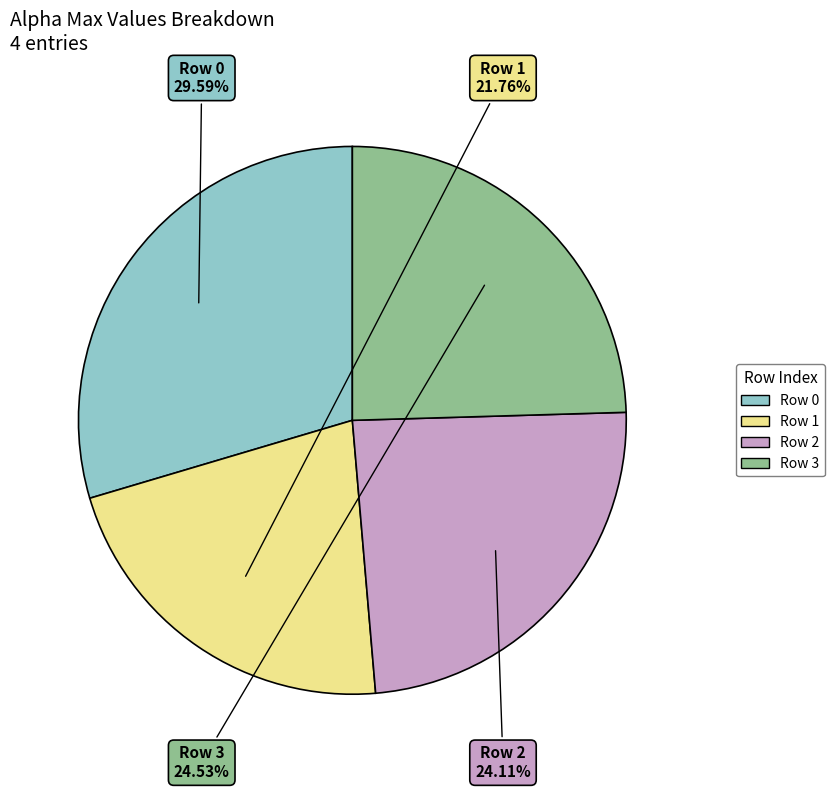

How many segments does this pie chart have?

4